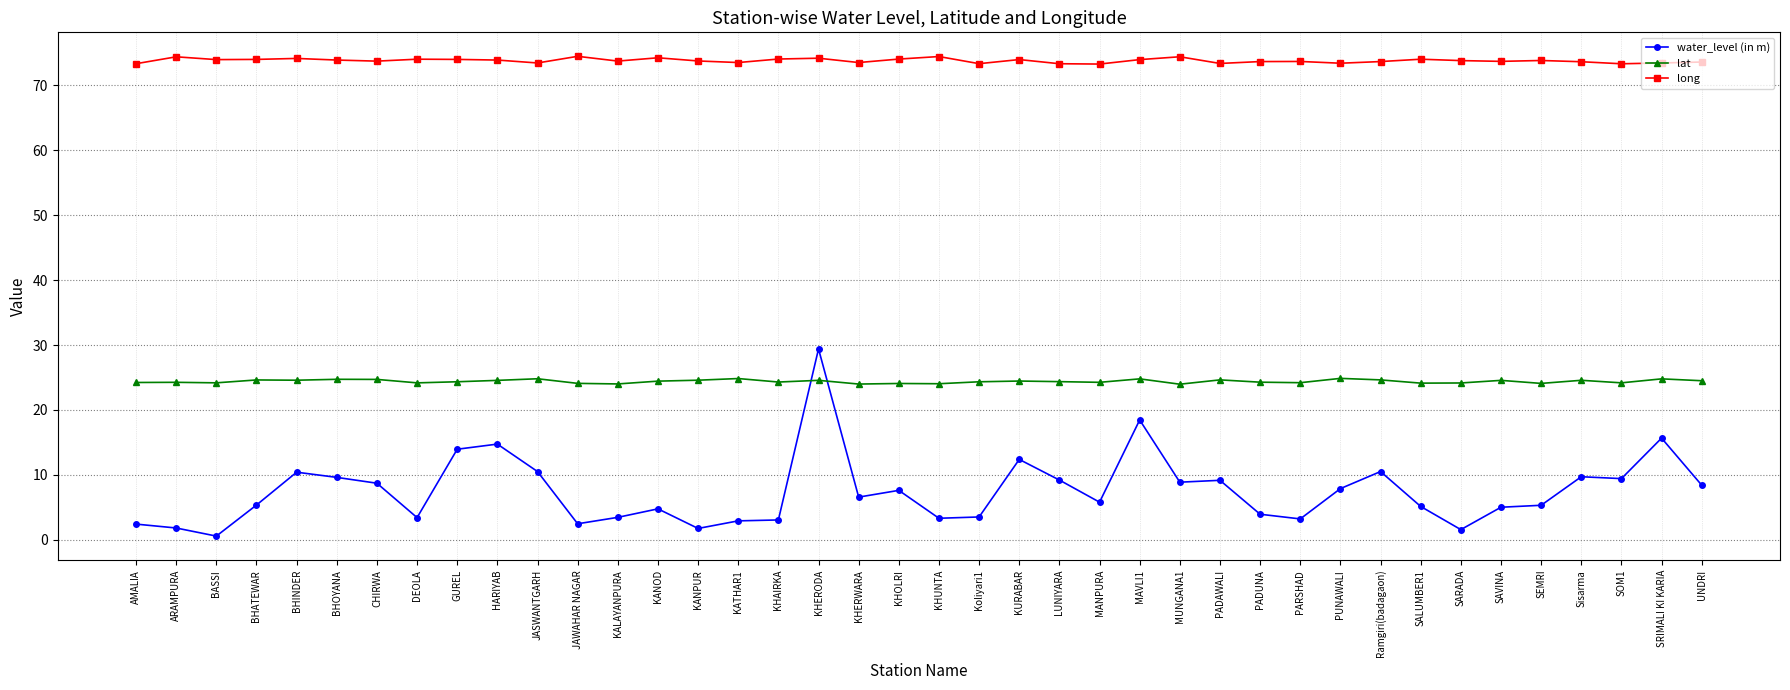

True or false: lat has more than 1 points higher than both neighbors.

True